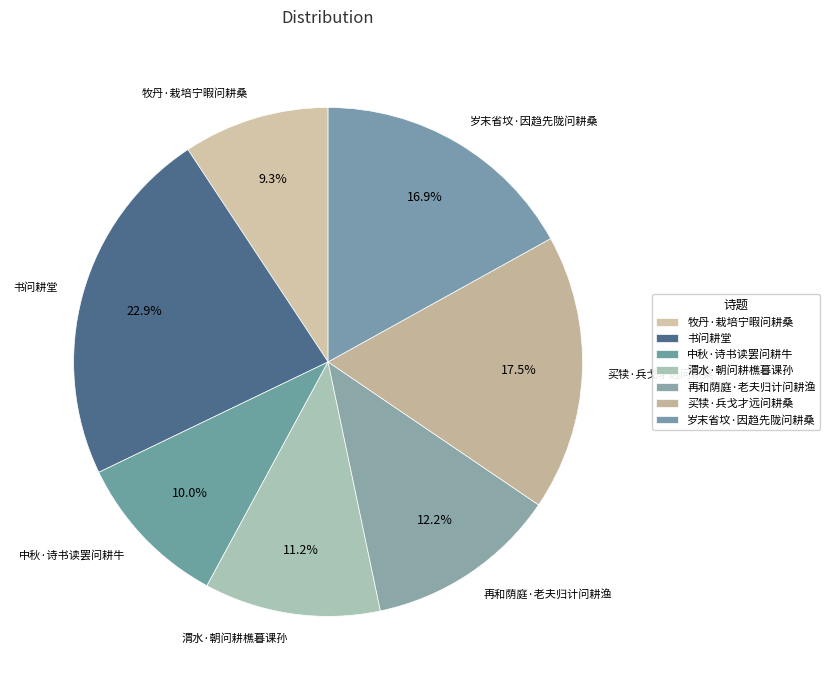

Is there any slice that represents more than half of the pie?

No